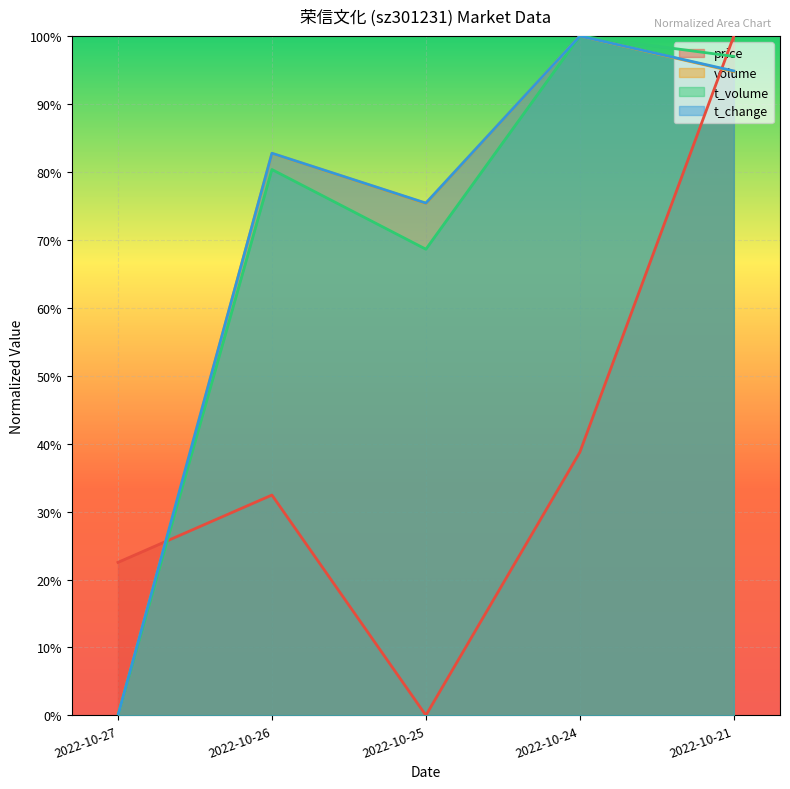

True or false: t_change has more than 2 interior local peaks.

False